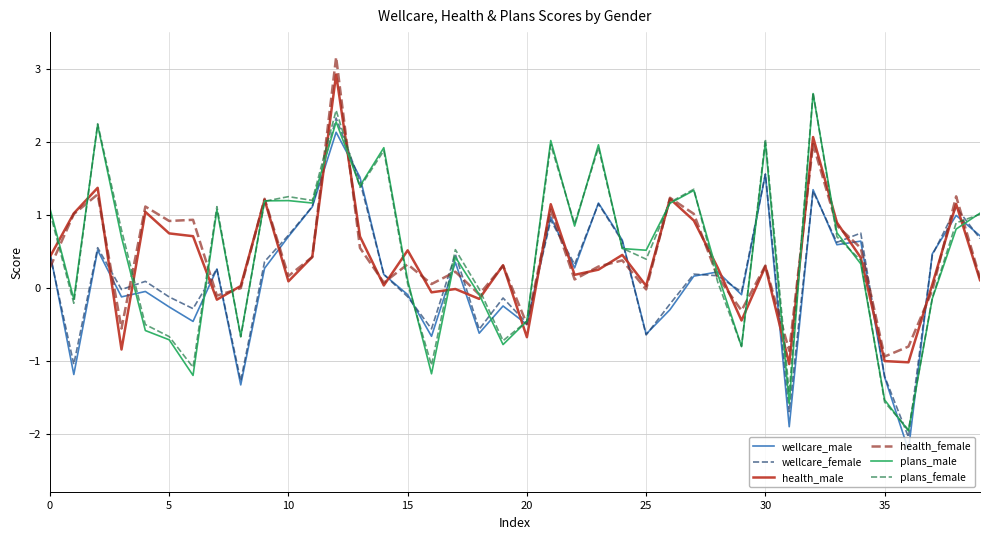

Which series has the widest spread of values?

plans_male